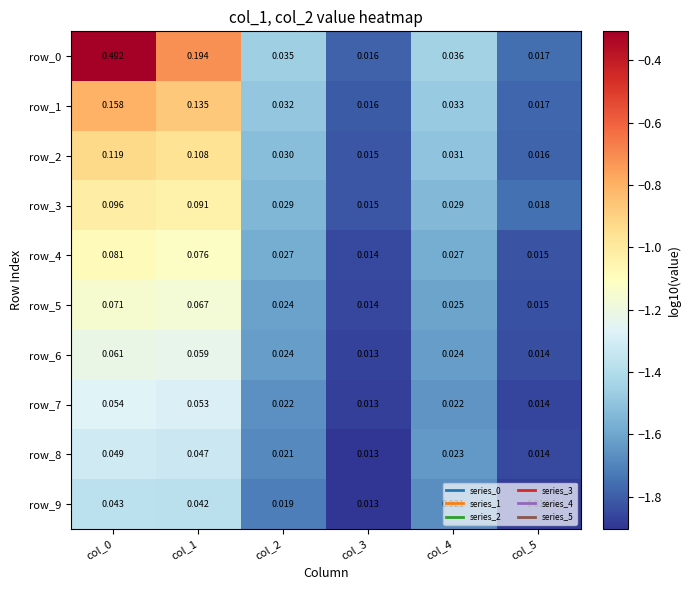

Is the value of row_9 at col_3 greater than the value of row_7 at col_2?

No